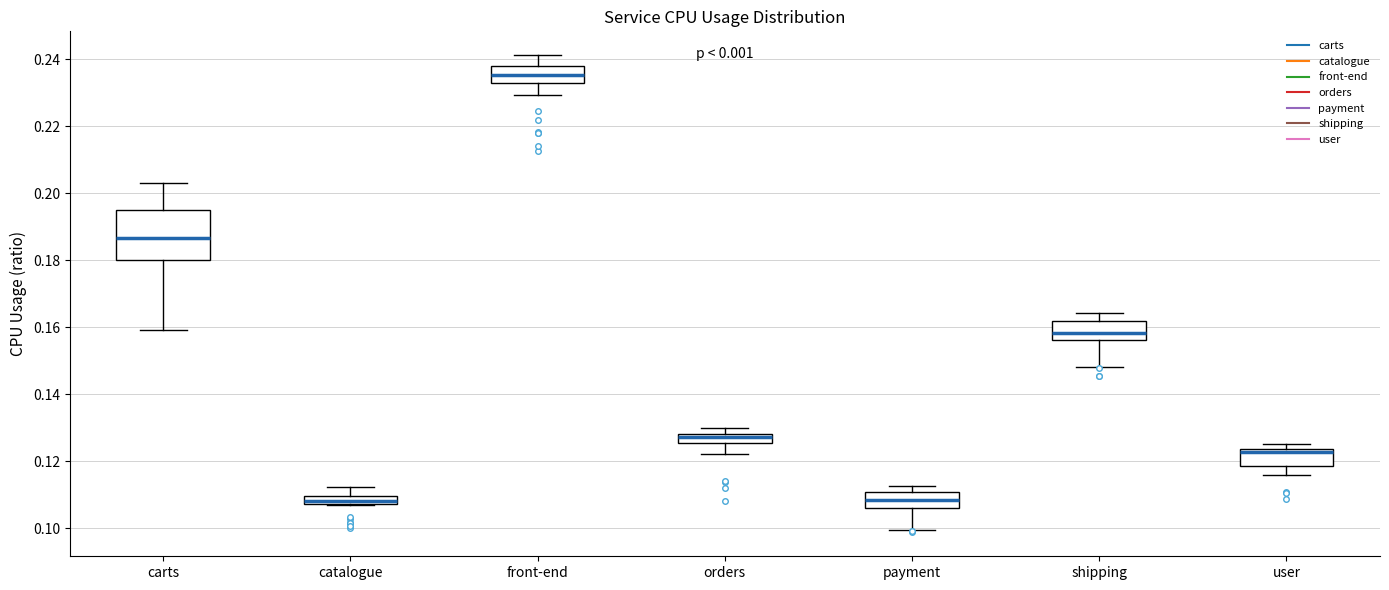

Comparing the boxes themselves (not the whiskers), which one is the tallest?

carts